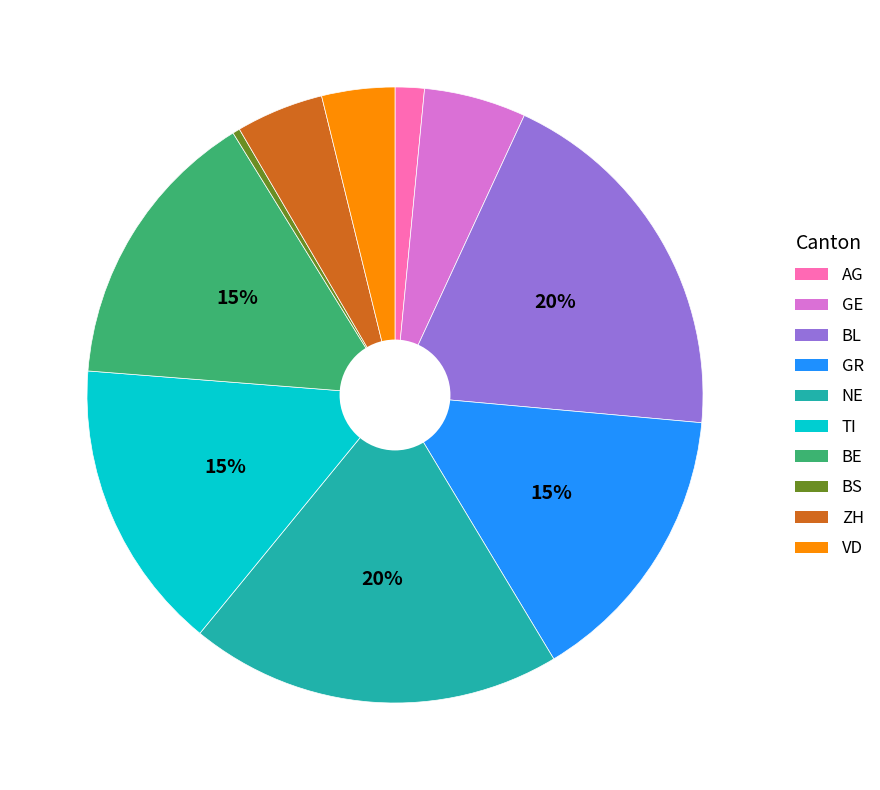

Do BS and NE together represent more than half of the pie?

No